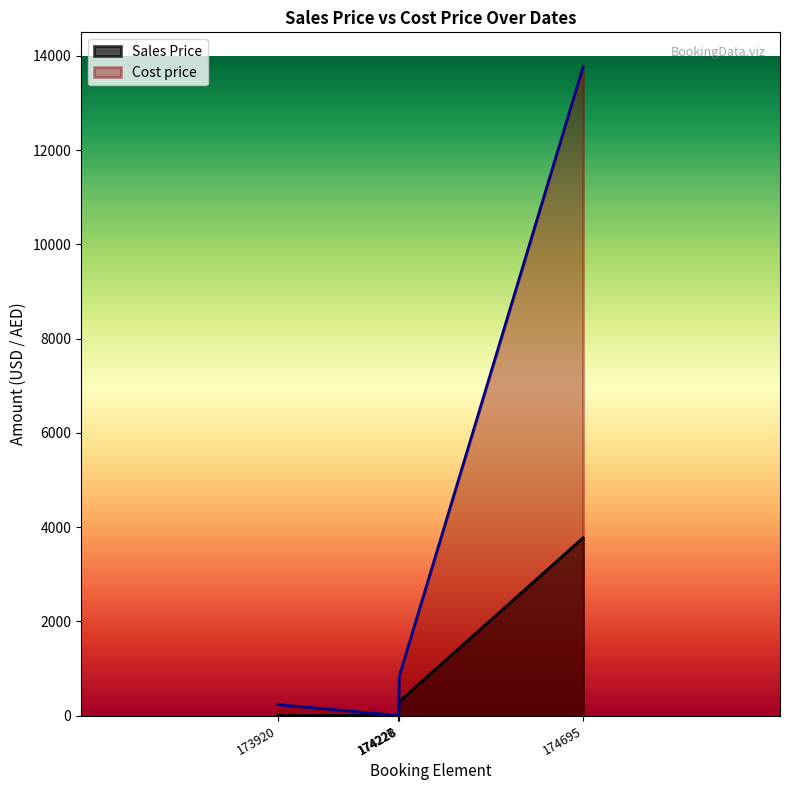

What are all the series names shown in the legend?

Sales Price, Cost price